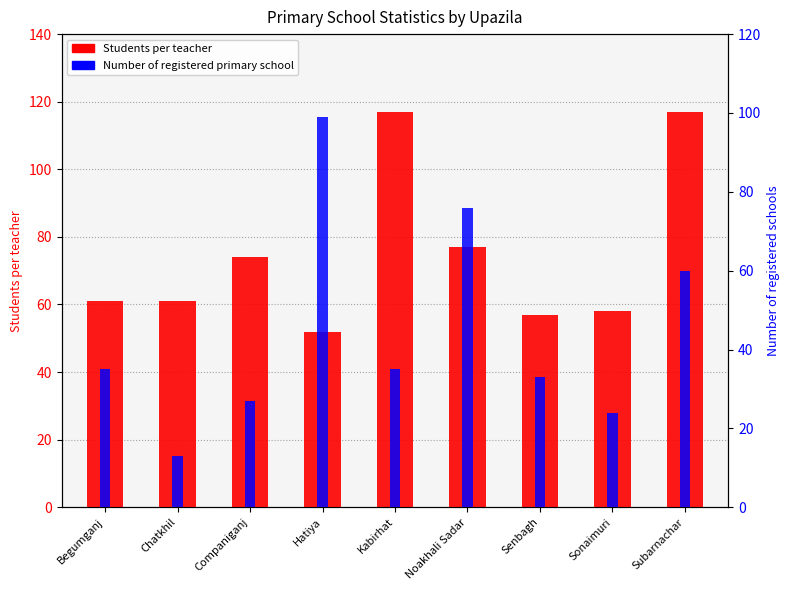

What position from the right is Subarnachar?

1